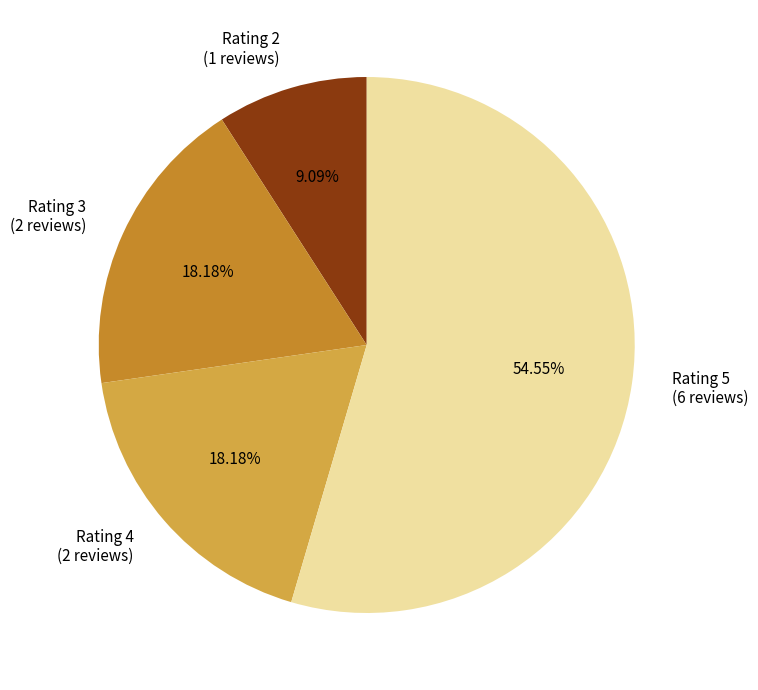

How many slices are in this pie chart?

4